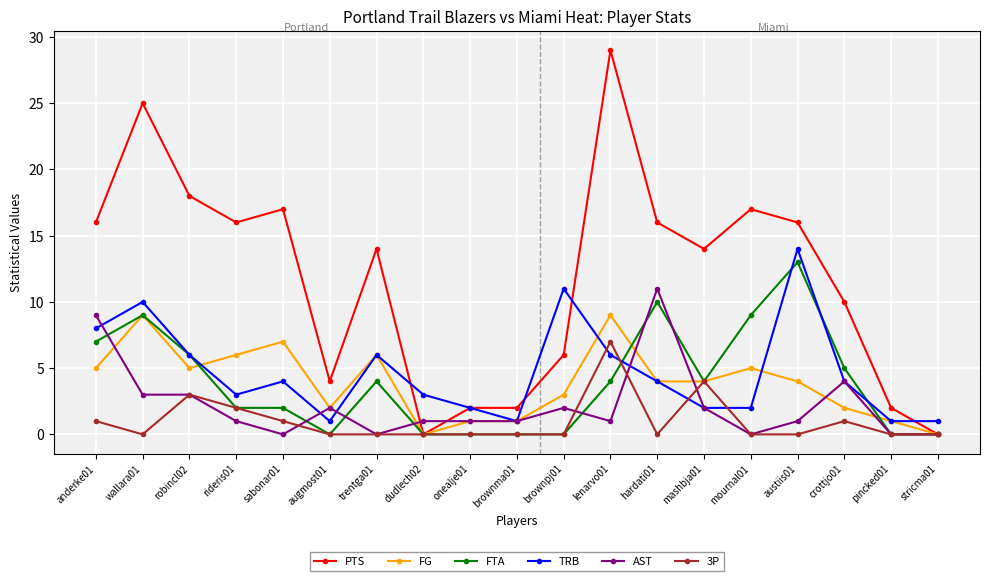

How many data points in FTA are less than 4?

9